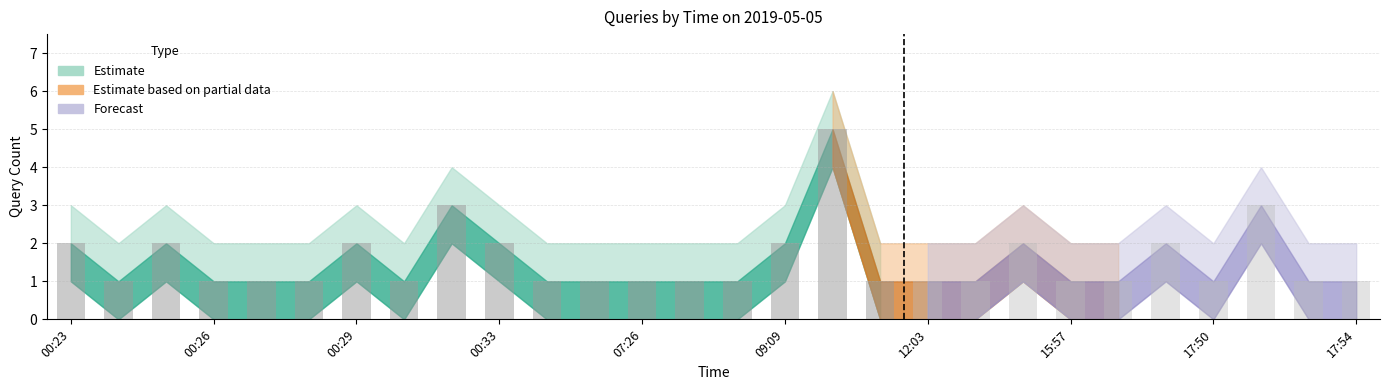

Approximately how many times larger is the value at 08:25 compared to 00:27?

1.0